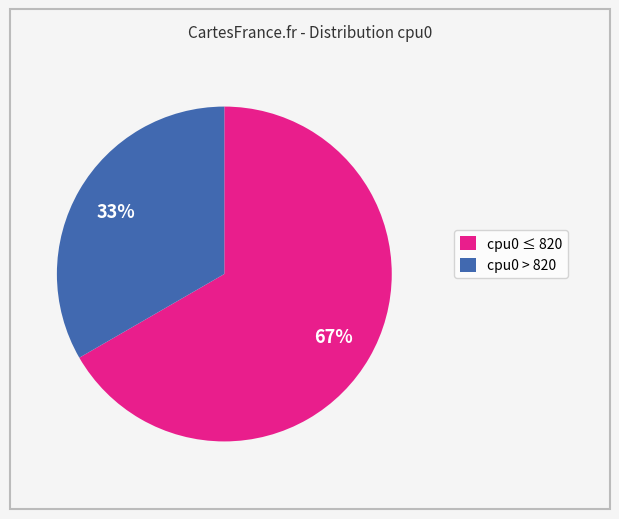

Is there any slice that represents more than half of the pie?

Yes